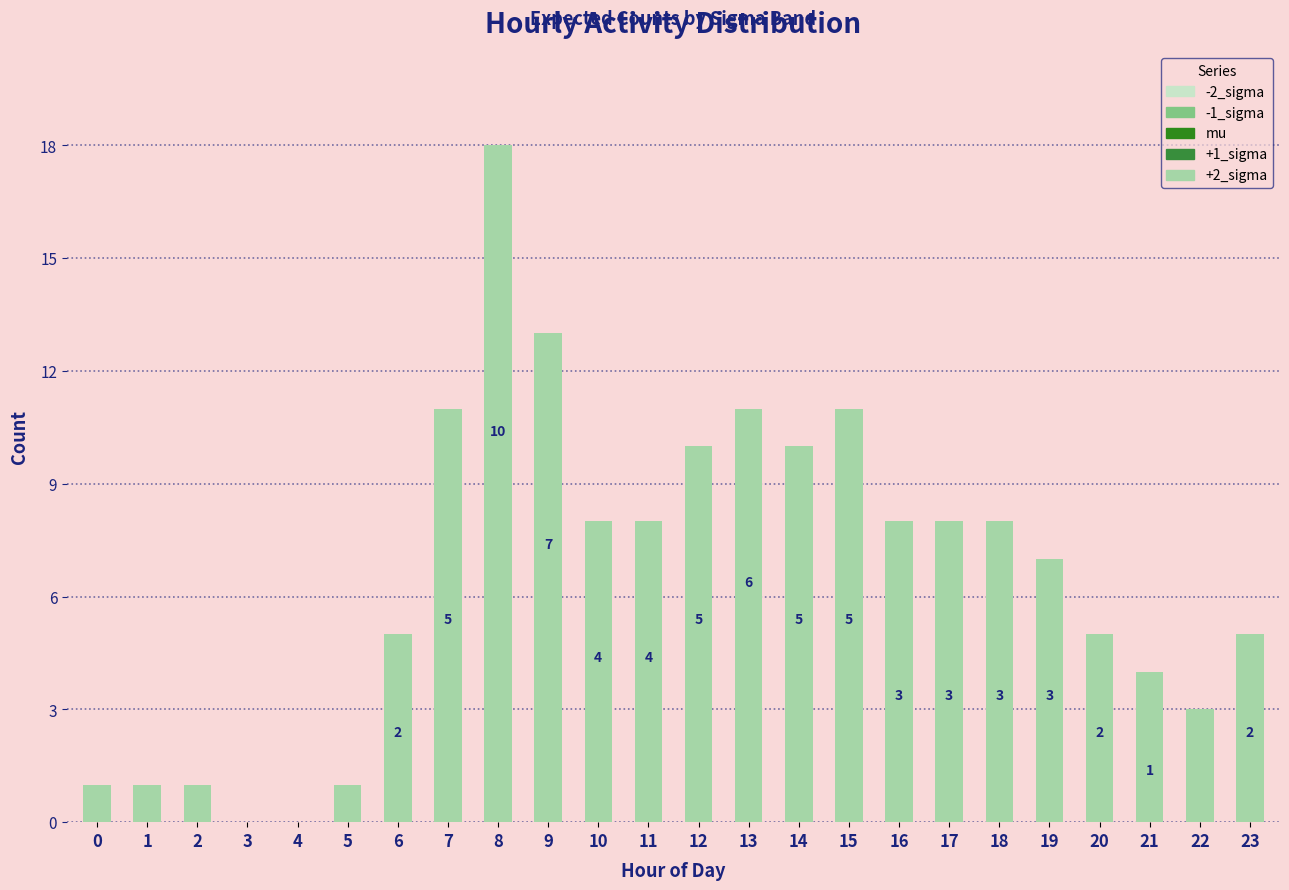

Which category has the lowest value in the +2_sigma series?

3